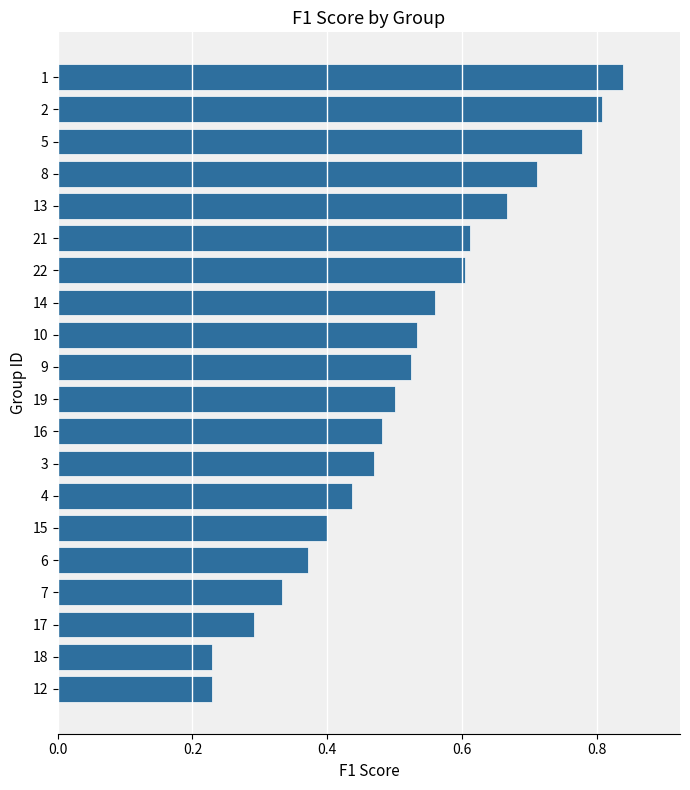

Count the number of data series in this chart.

1